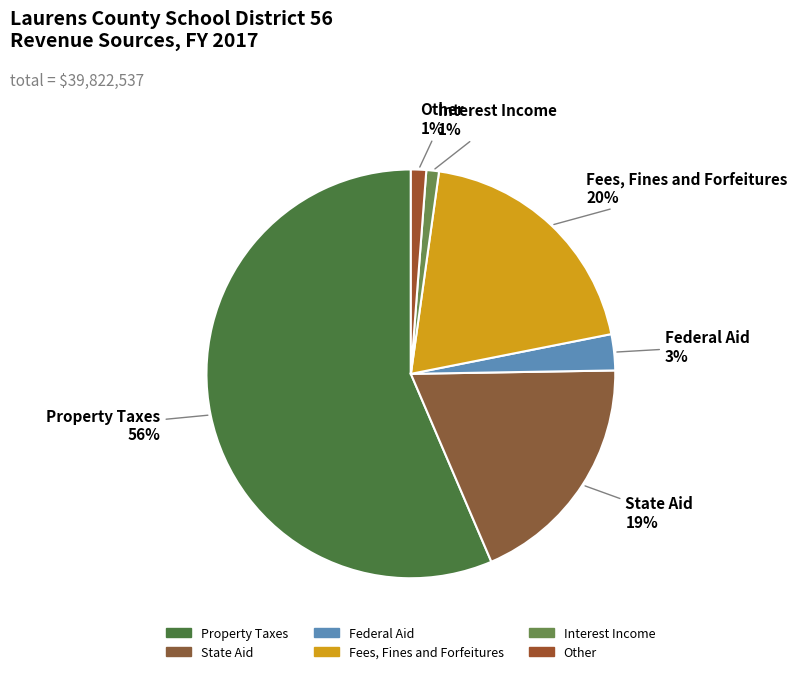

To the nearest percent, what portion does Interest Income represent?

1%